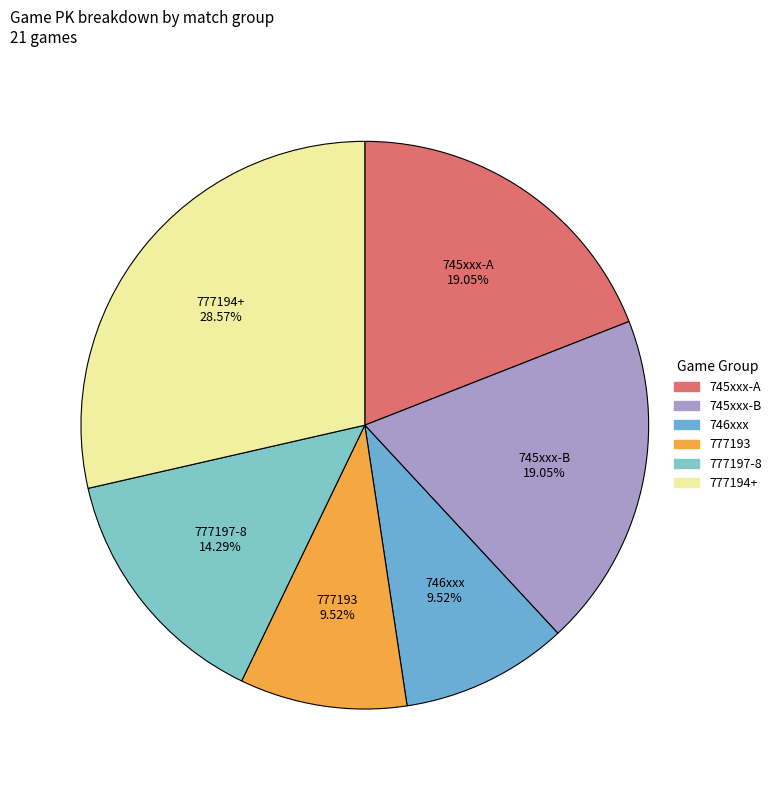

How many segments does this pie chart have?

6